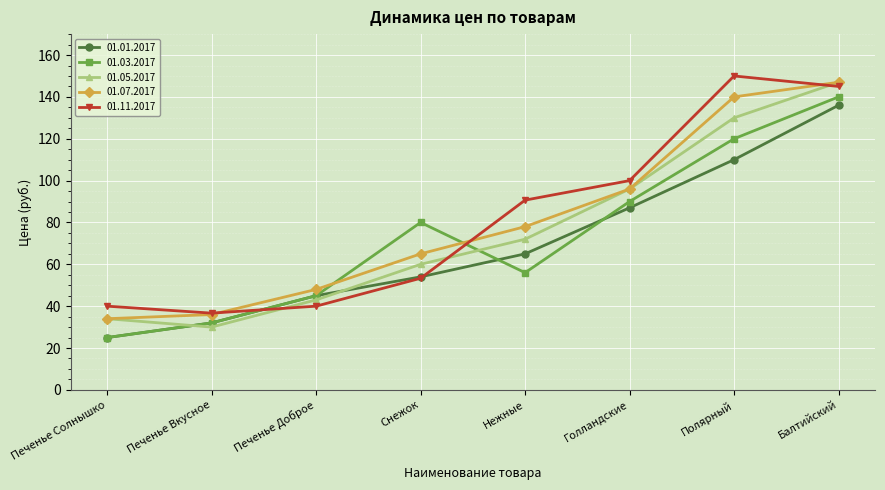

Which series ends up on top after the final intersection of 01.03.2017 and 01.07.2017?

01.07.2017